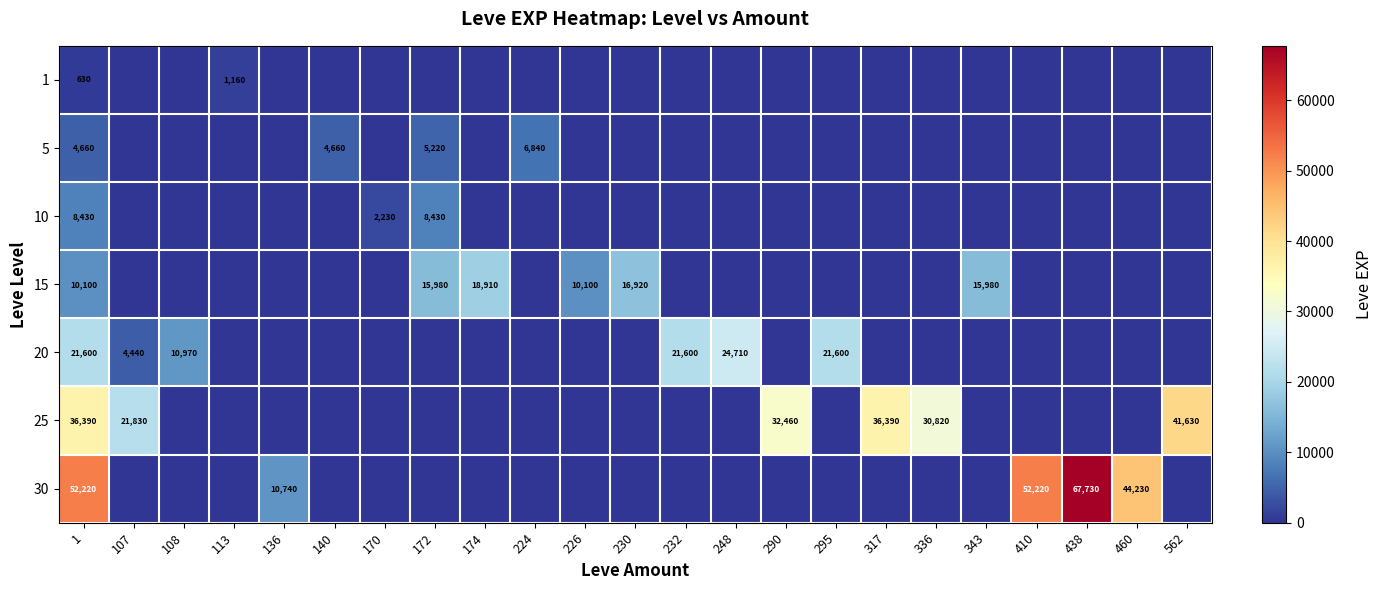

What is the total value across all series at 1?

134030